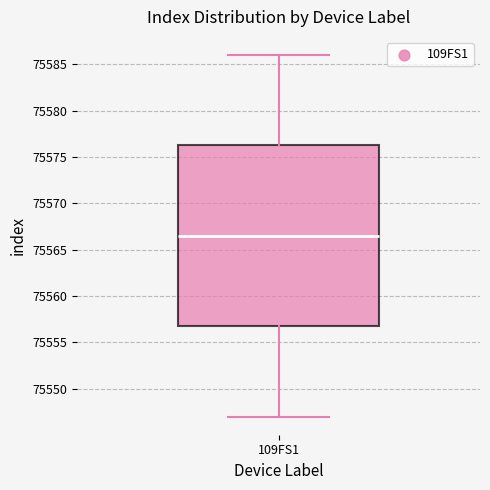

Read this box plot against the y-axis: the position of the median line, the range covered by the box, and the ends of both whiskers. The values are not printed on the chart, so give them approximately, as read against the axis.

median 75566.5, box 75557.0 to 75576.5, whiskers 75547.0 to 75586.0